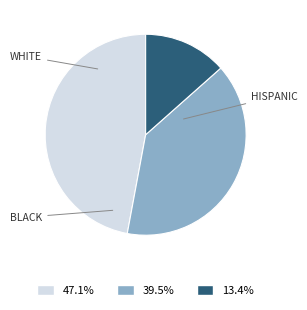

Does any single category account for the majority?

No